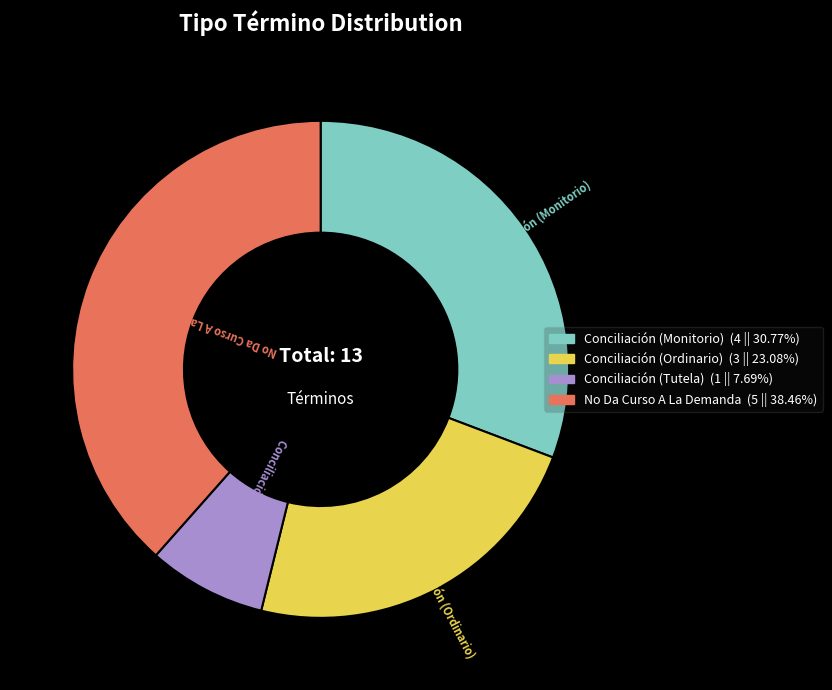

How many slices are in this pie chart?

4